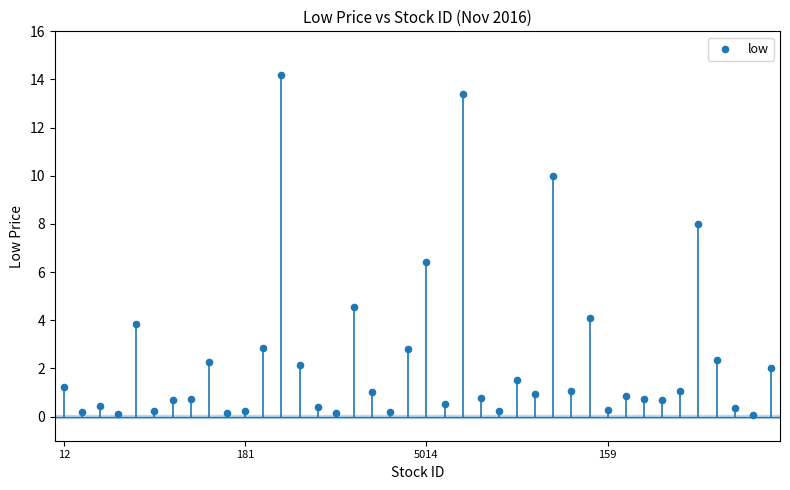

What is the range of Y values (max minus min)?

14.1